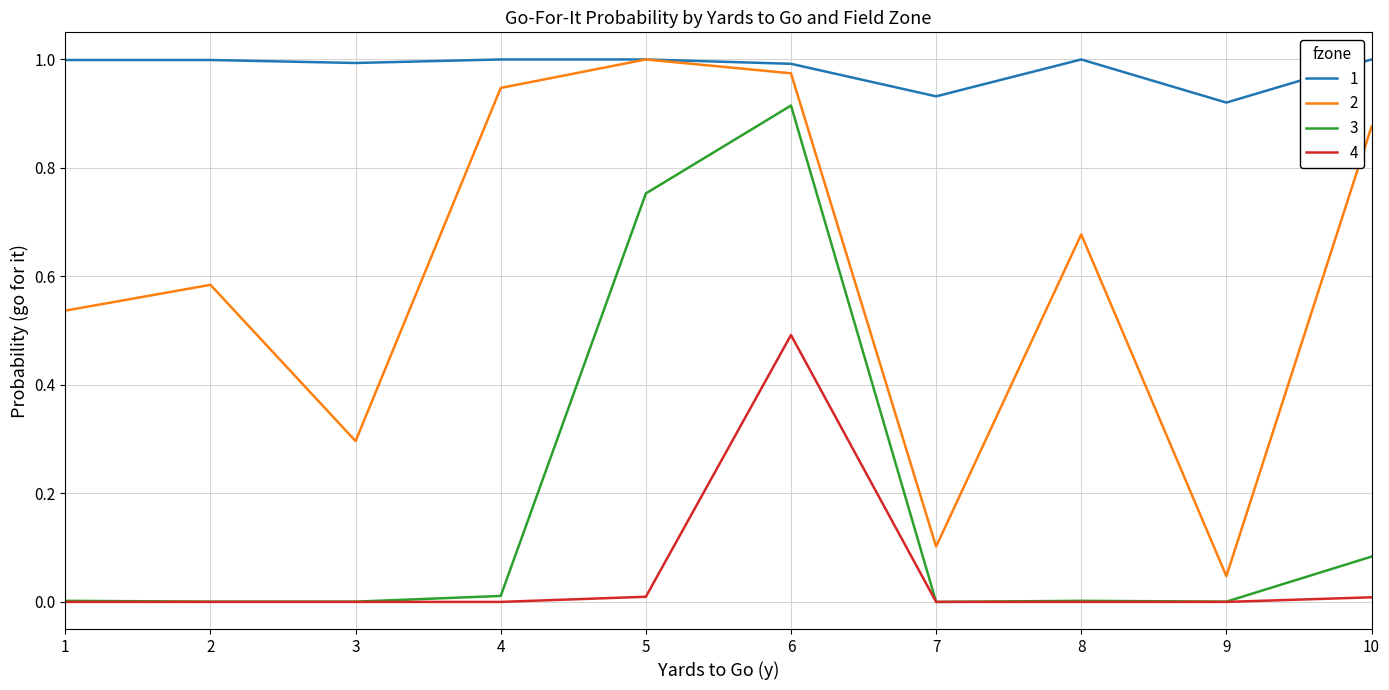

At which category is the sum across all series the highest?

6